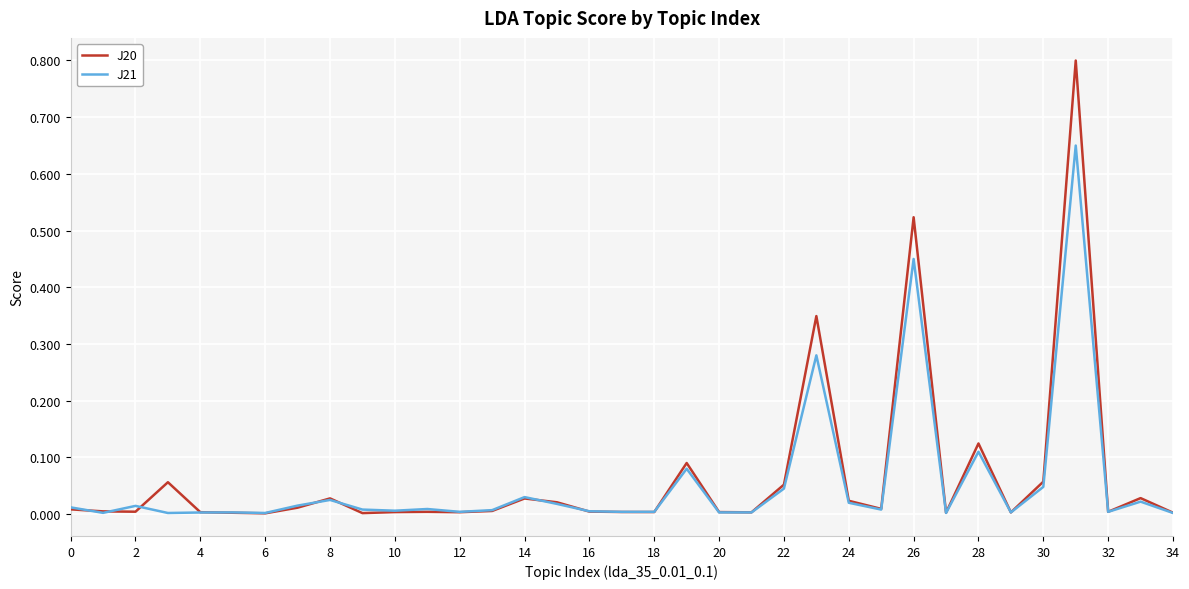

Which series has the widest spread of values?

J20